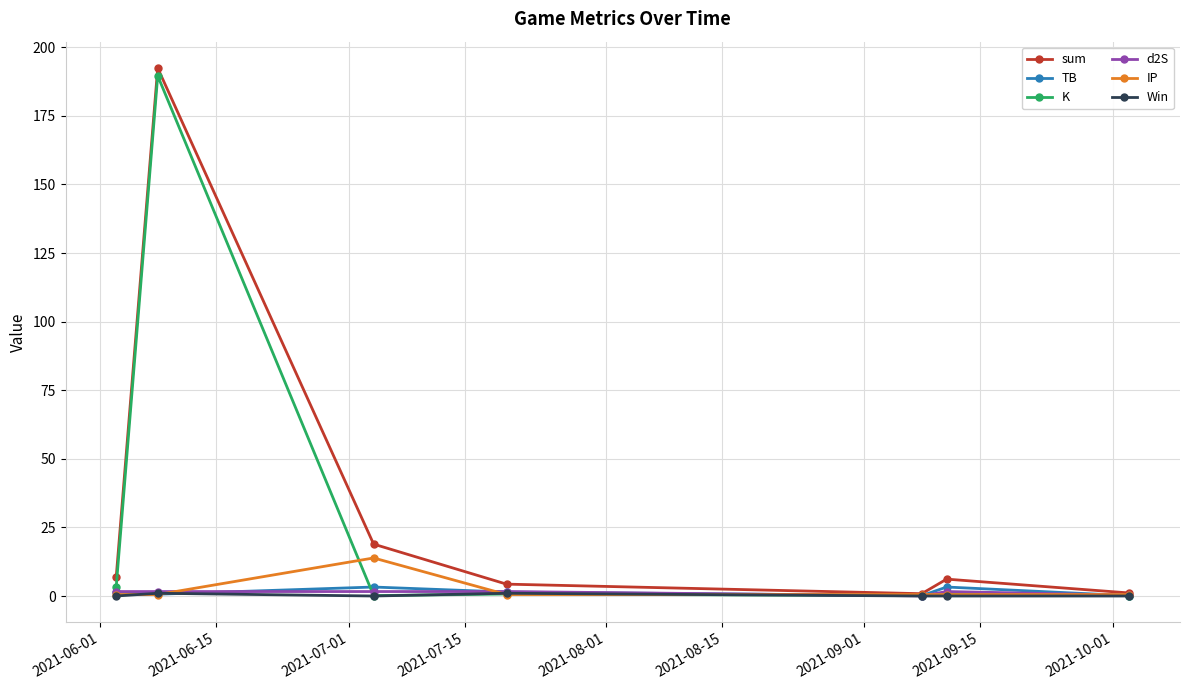

What is the maximum value shown in the chart?

192.4